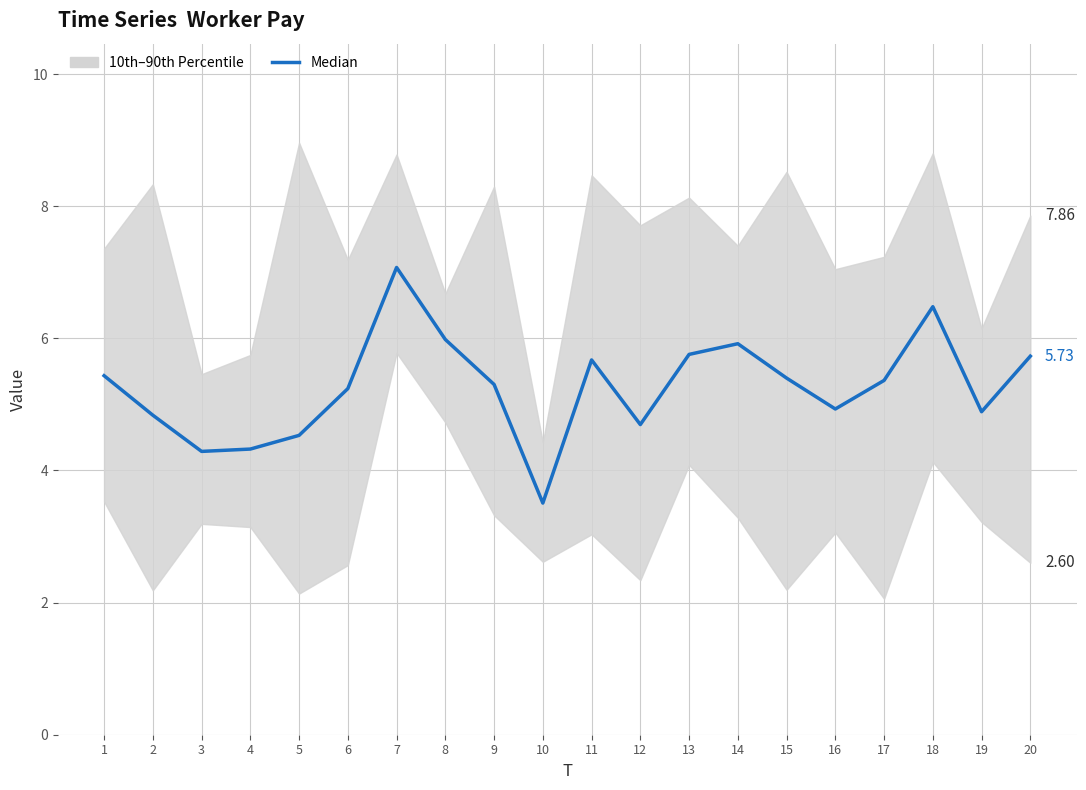

True or false: there are more than 0 points higher than both neighbors.

True